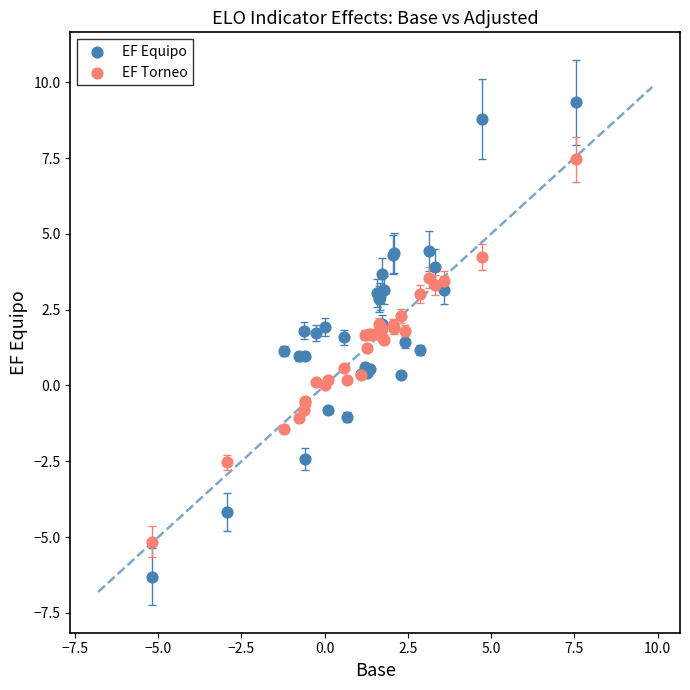

Which series contains the lowest Y value?

EF Equipo